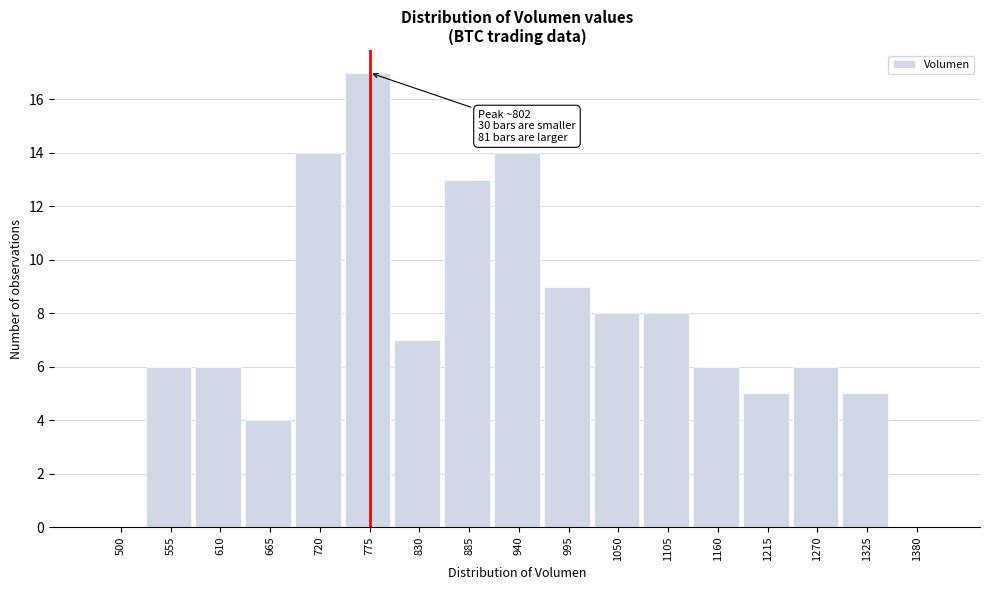

Reading left to right, list all the values displayed in this chart.

500=0	555=6	610=6	665=4	720=14	775=17	830=7	885=13	940=14	995=9	1050=8	1105=8	1160=6	1215=5	1270=6	1325=5	1380=0